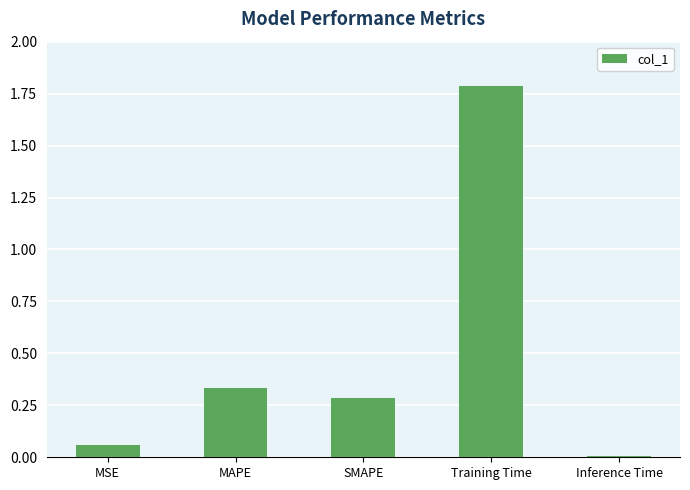

What is the label of the 5th bar from the right?

MSE